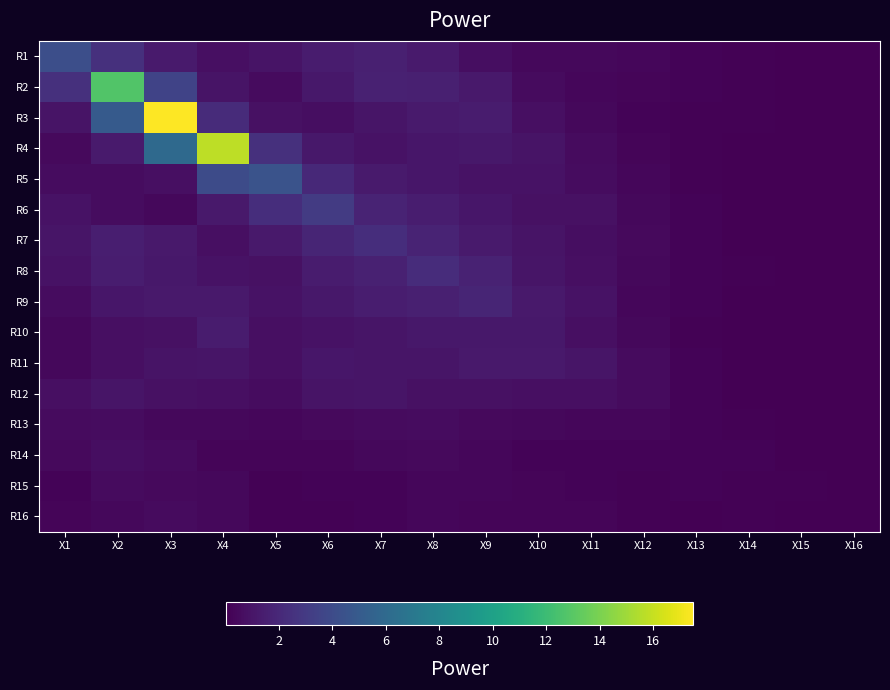

Reading left to right, list all the values displayed in this chart.

R1: X1=4.2	X2=2.5	X3=1.3	X4=0.7	X5=0.9	X6=1.3	X7=1.5	X8=1.2	X9=0.7	X10=0.4	X11=0.4	X12=0.3	X13=0.2	X14=0.1	X15=0.1	X16=0.0
R2: X1=2.4	X2=12.7	X3=3.5	X4=0.9	X5=0.5	X6=1.1	X7=1.6	X8=1.5	X9=1.2	X10=0.5	X11=0.3	X12=0.3	X13=0.2	X14=0.1	X15=0.1	X16=0.0
R3: X1=0.9	X2=5.0	X3=17.5	X4=2.2	X5=0.8	X6=0.7	X7=1.0	X8=1.3	X9=1.3	X10=0.7	X11=0.4	X12=0.2	X13=0.1	X14=0.1	X15=0.1	X16=0.1
R4: X1=0.5	X2=1.3	X3=6.0	X4=15.8	X5=2.4	X6=1.1	X7=0.9	X8=1.1	X9=1.2	X10=1.0	X11=0.5	X12=0.2	X13=0.1	X14=0.1	X15=0.0	X16=0.0
R5: X1=0.6	X2=0.6	X3=0.7	X4=4.0	X5=4.5	X6=2.0	X7=1.3	X8=1.1	X9=0.9	X10=0.9	X11=0.6	X12=0.3	X13=0.1	X14=0.0	X15=0.0	X16=0.0
R6: X1=0.9	X2=0.6	X3=0.4	X4=1.2	X5=2.3	X6=3.0	X7=1.8	X8=1.4	X9=1.1	X10=0.8	X11=0.8	X12=0.4	X13=0.2	X14=0.0	X15=0.0	X16=0.0
R7: X1=1.0	X2=1.5	X3=1.2	X4=0.7	X5=1.2	X6=1.8	X7=2.3	X8=1.7	X9=1.3	X10=0.9	X11=0.7	X12=0.4	X13=0.2	X14=0.1	X15=0.0	X16=0.0
R8: X1=0.9	X2=1.4	X3=1.2	X4=0.9	X5=0.8	X6=1.4	X7=1.6	X8=2.2	X9=1.7	X10=1.0	X11=0.7	X12=0.4	X13=0.2	X14=0.1	X15=0.0	X16=0.0
R9: X1=0.6	X2=1.1	X3=1.2	X4=1.2	X5=0.9	X6=1.1	X7=1.4	X8=1.5	X9=1.8	X10=1.2	X11=0.9	X12=0.3	X13=0.2	X14=0.1	X15=0.0	X16=0.0
R10: X1=0.4	X2=0.7	X3=0.8	X4=1.3	X5=0.7	X6=0.9	X7=1.0	X8=1.2	X9=1.1	X10=1.1	X11=0.8	X12=0.4	X13=0.1	X14=0.0	X15=0.0	X16=0.0
R11: X1=0.4	X2=0.7	X3=1.0	X4=1.0	X5=0.8	X6=1.0	X7=1.0	X8=1.0	X9=1.2	X10=1.2	X11=1.0	X12=0.5	X13=0.2	X14=0.0	X15=0.0	X16=0.0
R12: X1=0.8	X2=1.0	X3=0.8	X4=0.8	X5=0.6	X6=0.9	X7=1.0	X8=0.8	X9=0.8	X10=0.7	X11=0.7	X12=0.5	X13=0.2	X14=0.1	X15=0.0	X16=0.0
R13: X1=0.5	X2=0.6	X3=0.4	X4=0.4	X5=0.3	X6=0.5	X7=0.5	X8=0.6	X9=0.5	X10=0.4	X11=0.3	X12=0.3	X13=0.2	X14=0.1	X15=0.0	X16=0.0
R14: X1=0.4	X2=0.7	X3=0.5	X4=0.2	X5=0.2	X6=0.3	X7=0.4	X8=0.4	X9=0.3	X10=0.2	X11=0.2	X12=0.2	X13=0.2	X14=0.2	X15=0.1	X16=0.0
R15: X1=0.2	X2=0.6	X3=0.5	X4=0.4	X5=0.1	X6=0.2	X7=0.2	X8=0.3	X9=0.3	X10=0.3	X11=0.2	X12=0.1	X13=0.2	X14=0.1	X15=0.1	X16=0.1
R16: X1=0.3	X2=0.4	X3=0.5	X4=0.4	X5=0.1	X6=0.1	X7=0.2	X8=0.3	X9=0.3	X10=0.3	X11=0.3	X12=0.1	X13=0.1	X14=0.1	X15=0.1	X16=0.1